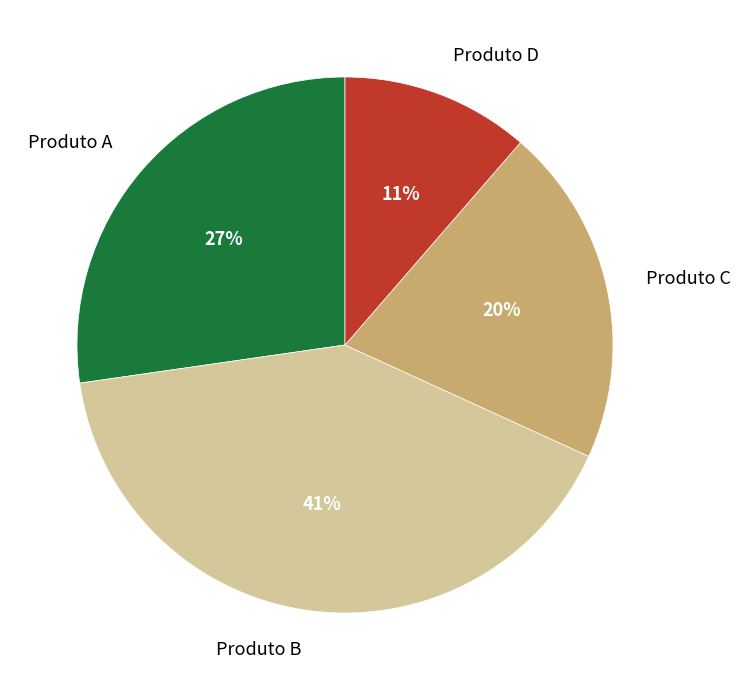

To the nearest percent, what is the average slice percentage?

25%